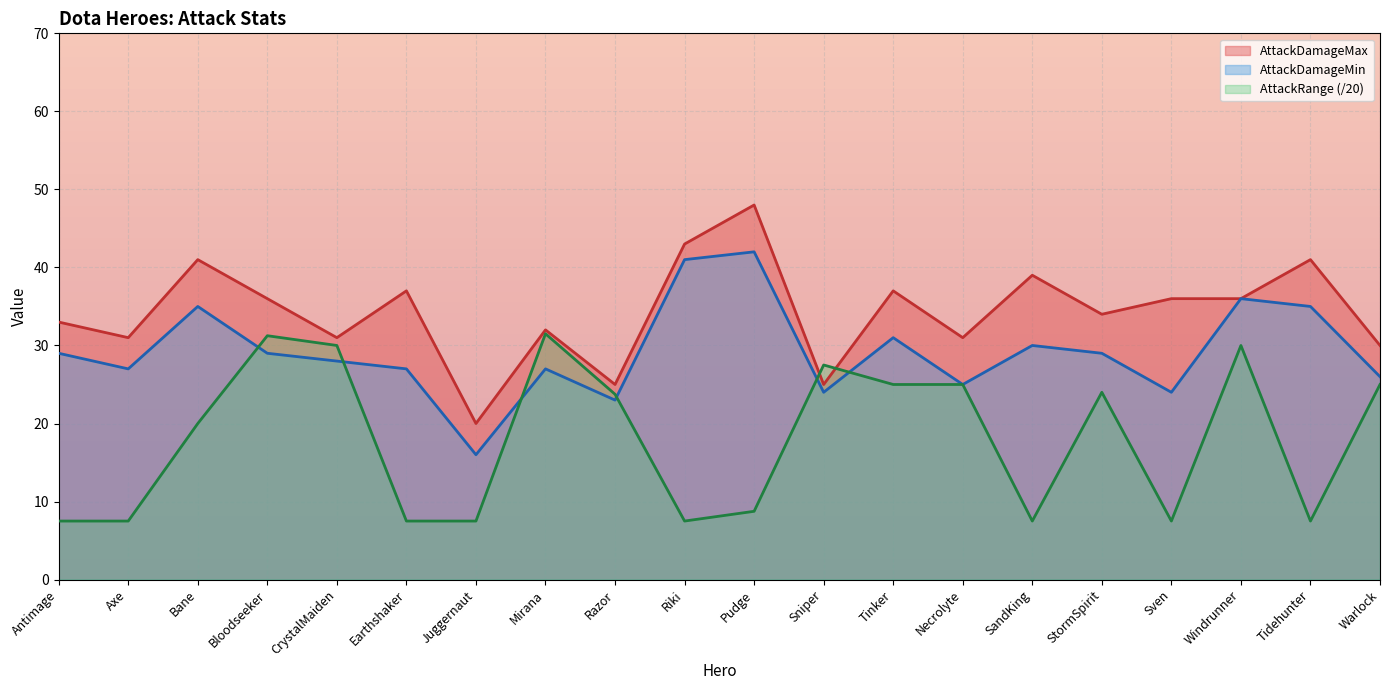

Is it true that AttackDamageMin equals 27.0 at Mirana?

True